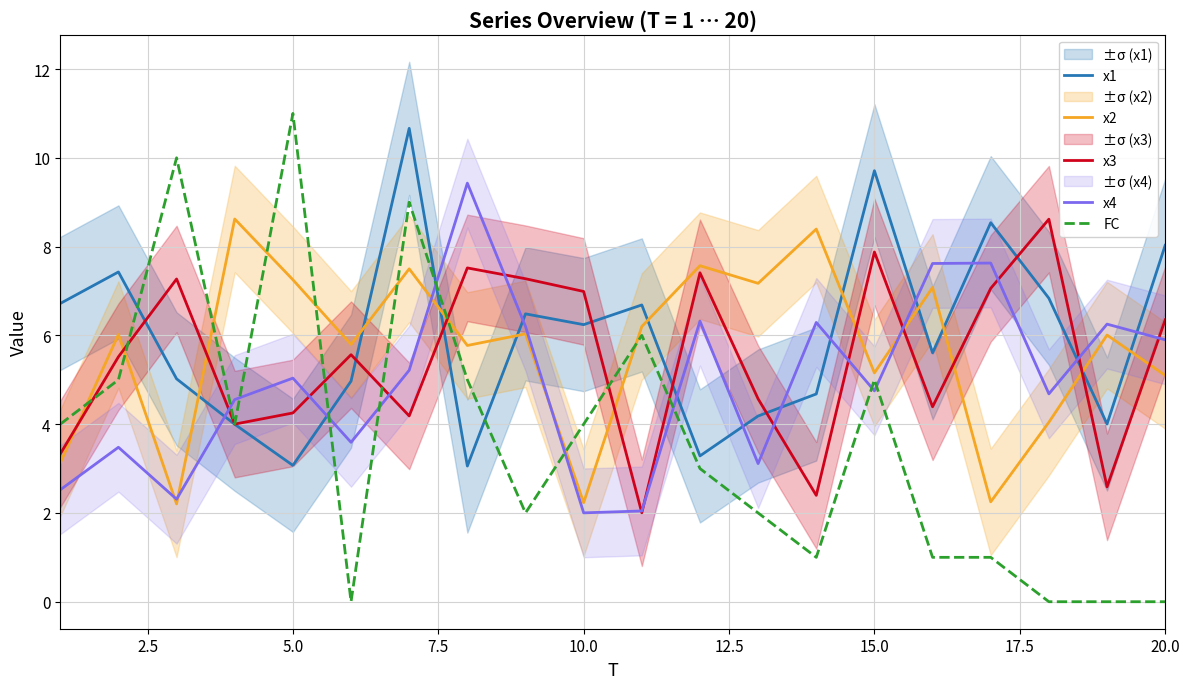

True or false: x3 has more than 1 interior local peaks.

True